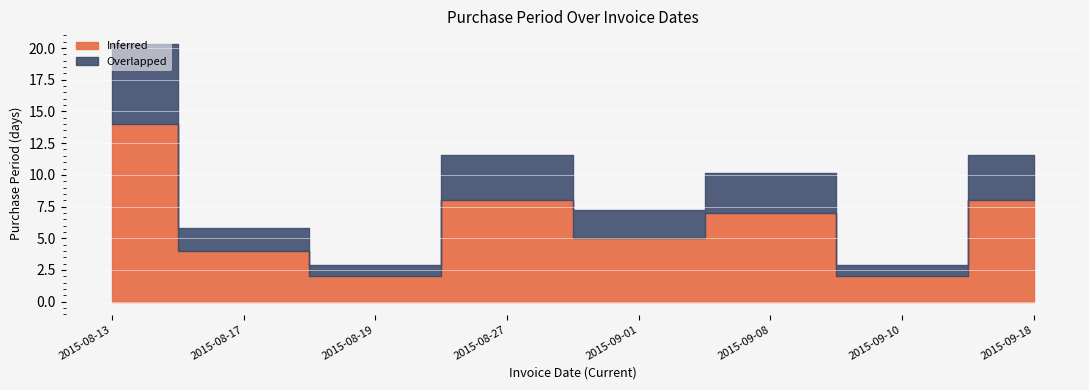

Rank the categories by value from lowest to highest.

2015-08-19, 2015-09-10, 2015-08-17, 2015-09-01, 2015-09-08, 2015-08-27, 2015-09-18, 2015-08-13